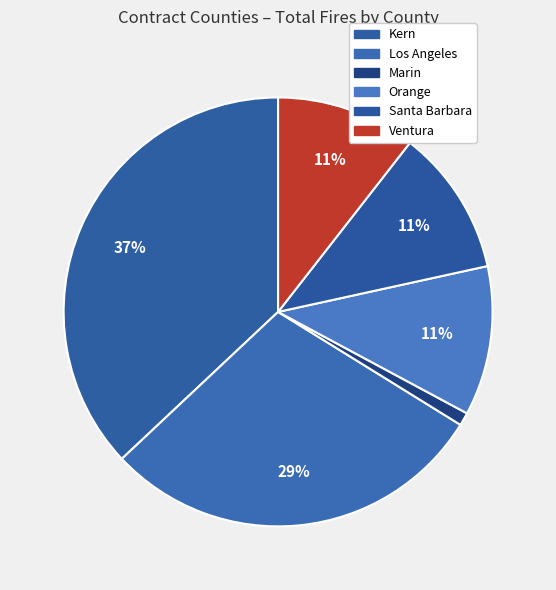

To the nearest percent, what is the difference between the Los Angeles and Santa Barbara slice percentages?

18%